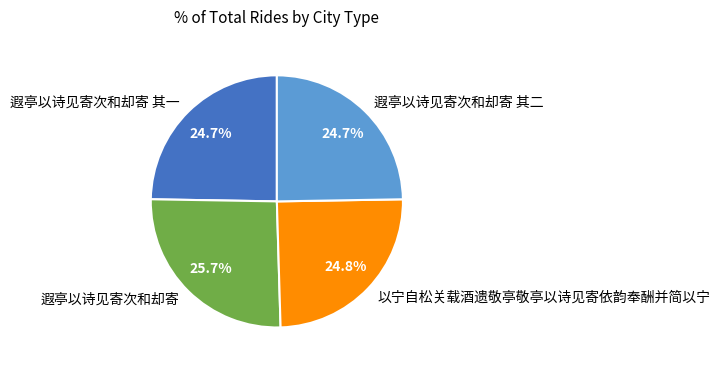

Which slice is the largest?

遐亭以诗见寄次和却寄